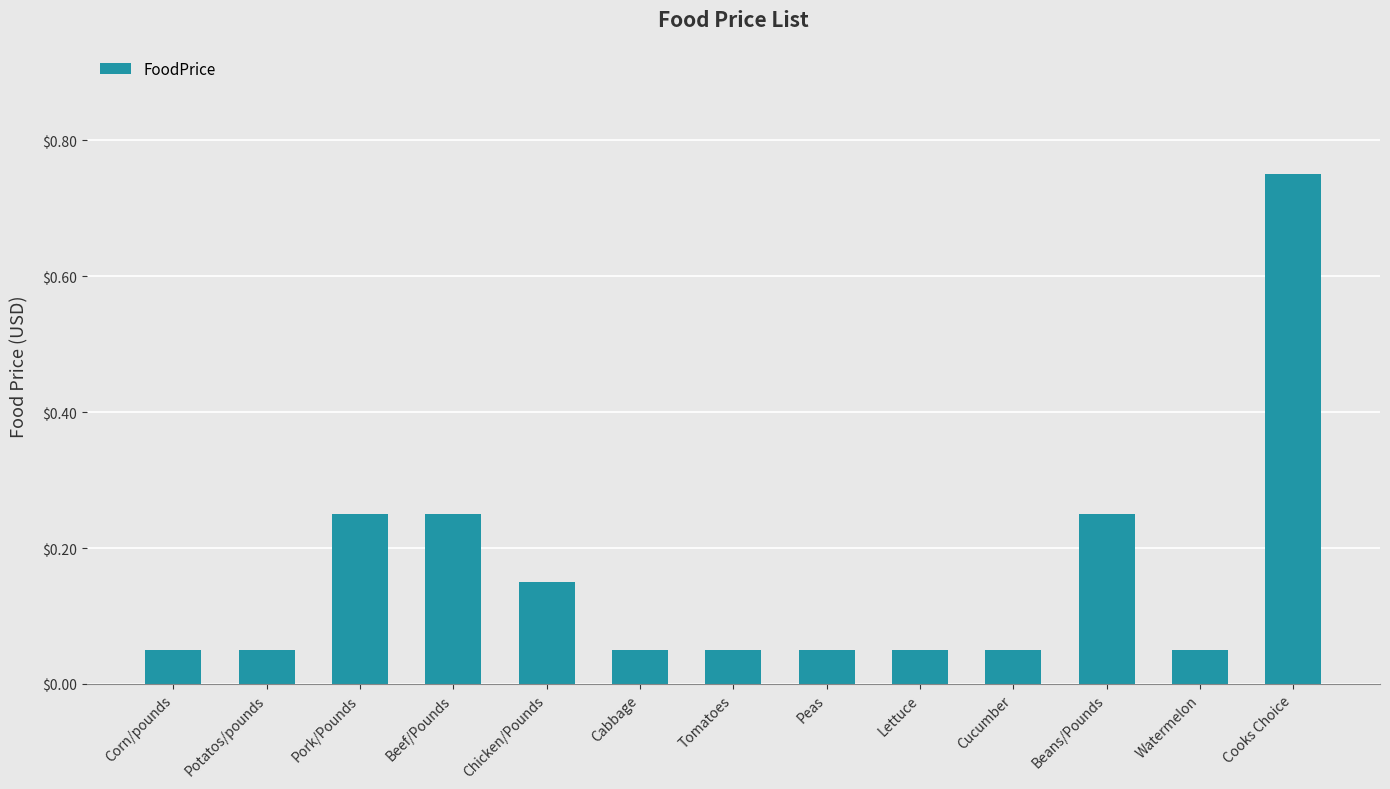

What is the change in value from Cucumber to Beans/Pounds?

+0.2